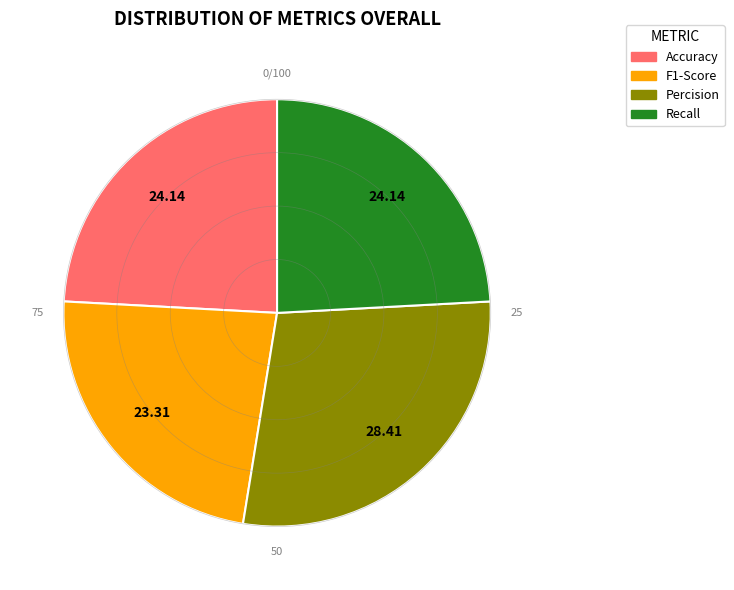

Does Percision account for over 50% of the chart?

No